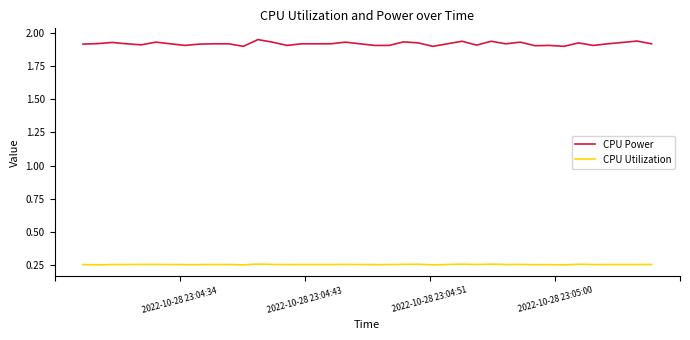

True or false: CPU Power and CPU Utilization cross at least once.

False